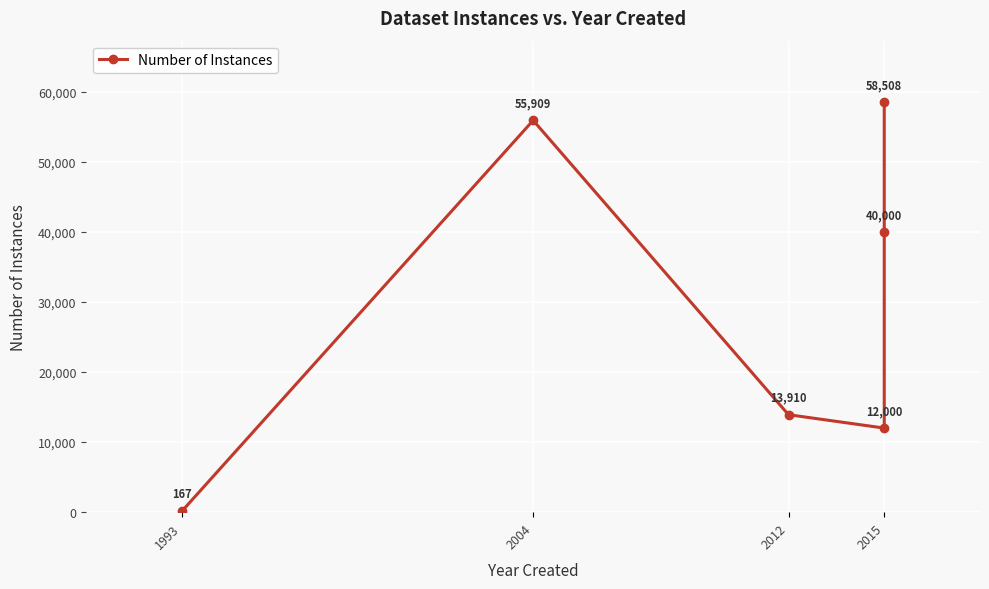

At which category does the chart reach its minimum across all series?

1993